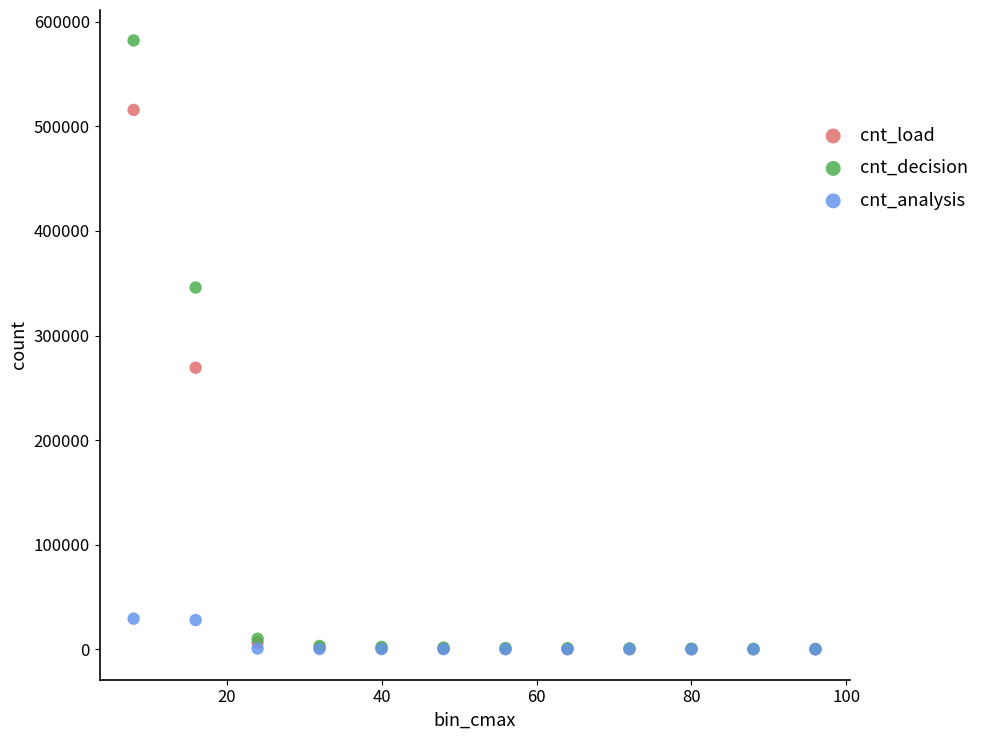

In the cnt_decision series, what Y value is closest to 291248?

345935.0